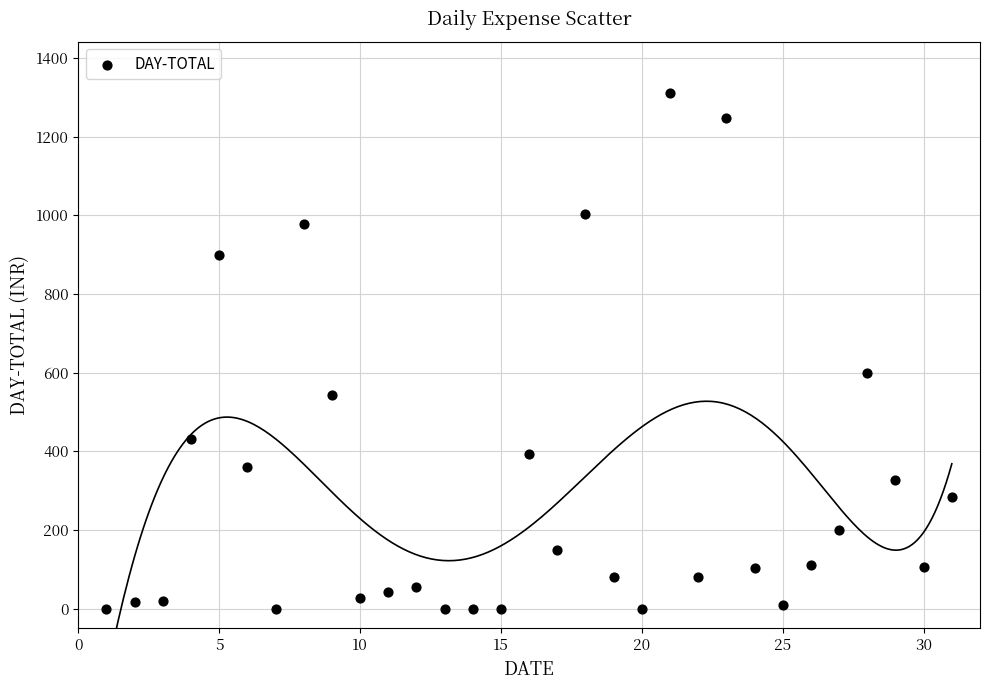

What Y value in the scatter plot is closest to 655?

600